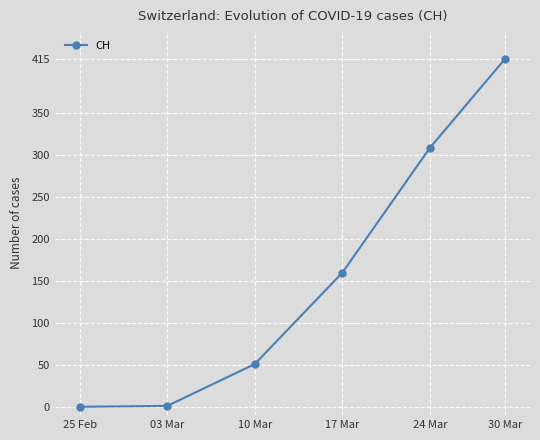

What is the greatest value displayed?

415